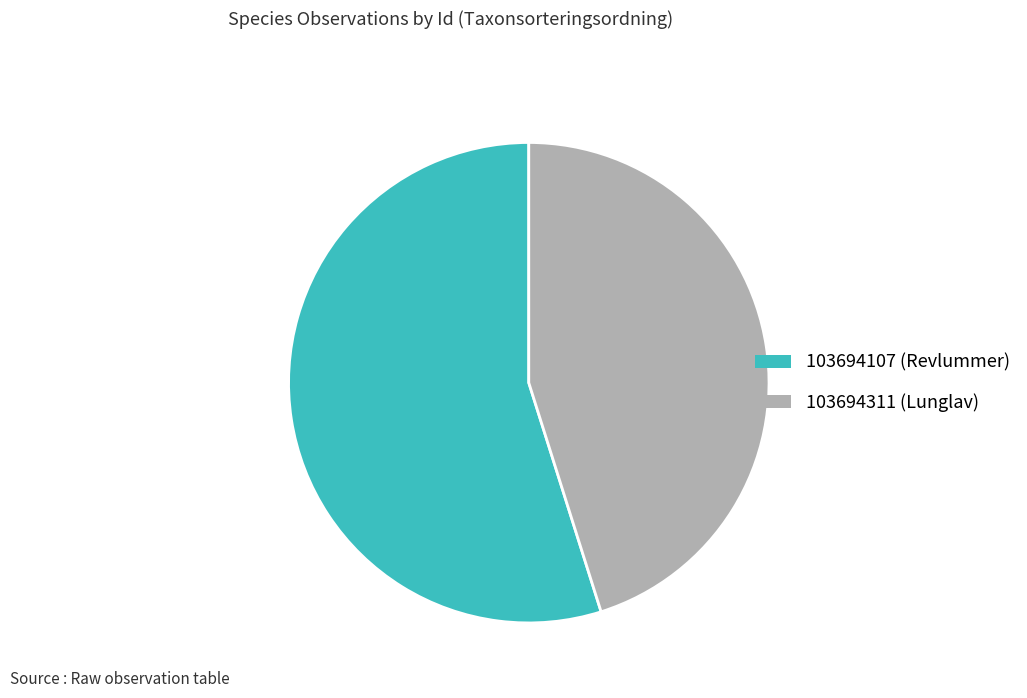

Do 103694311 (Lunglav) and 103694107 (Revlummer) together represent more than half of the pie?

Yes